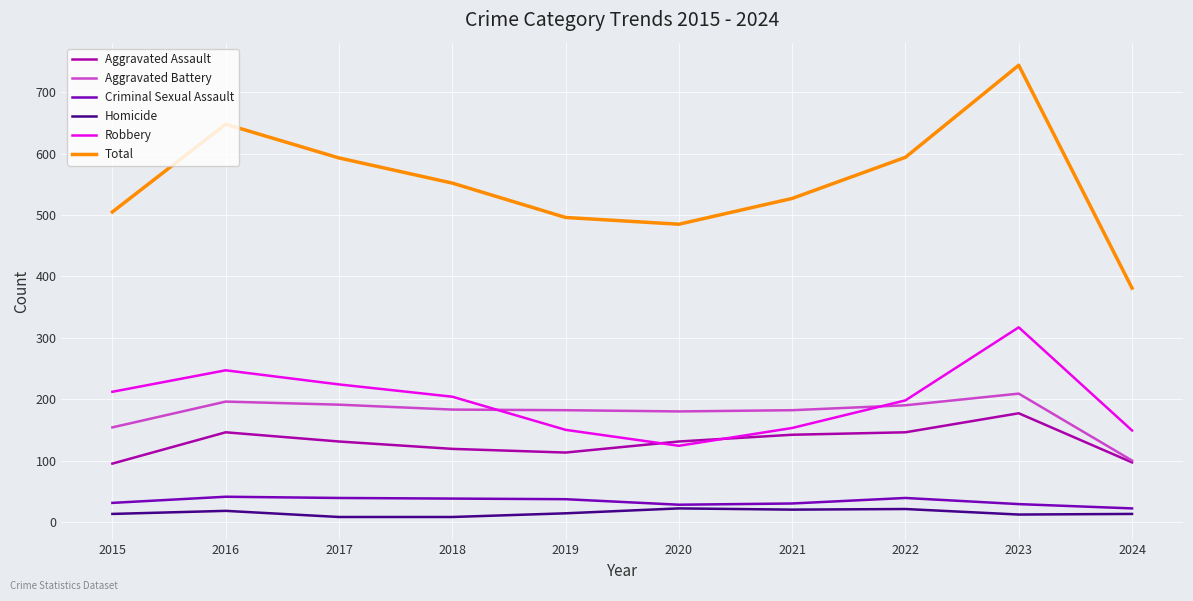

Which category has the highest value in the Total series?

2023